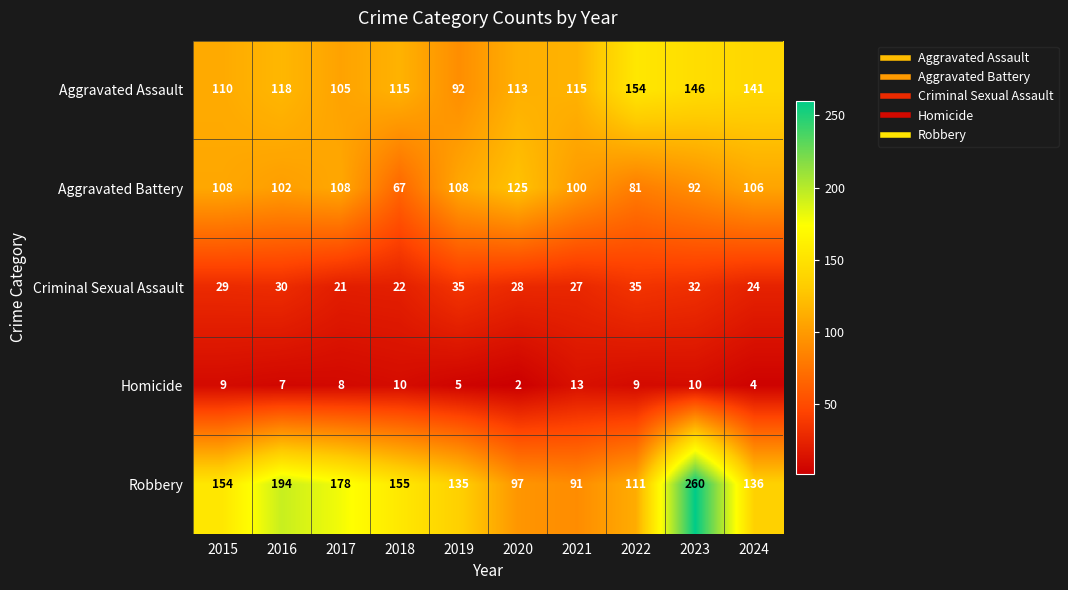

Is it true that Criminal Sexual Assault equals 21 at 2017?

True